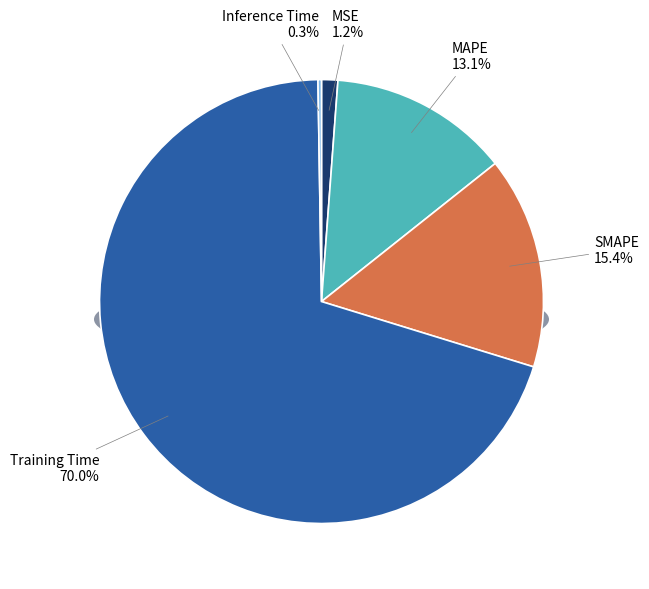

What is the majority slice?

Training Time